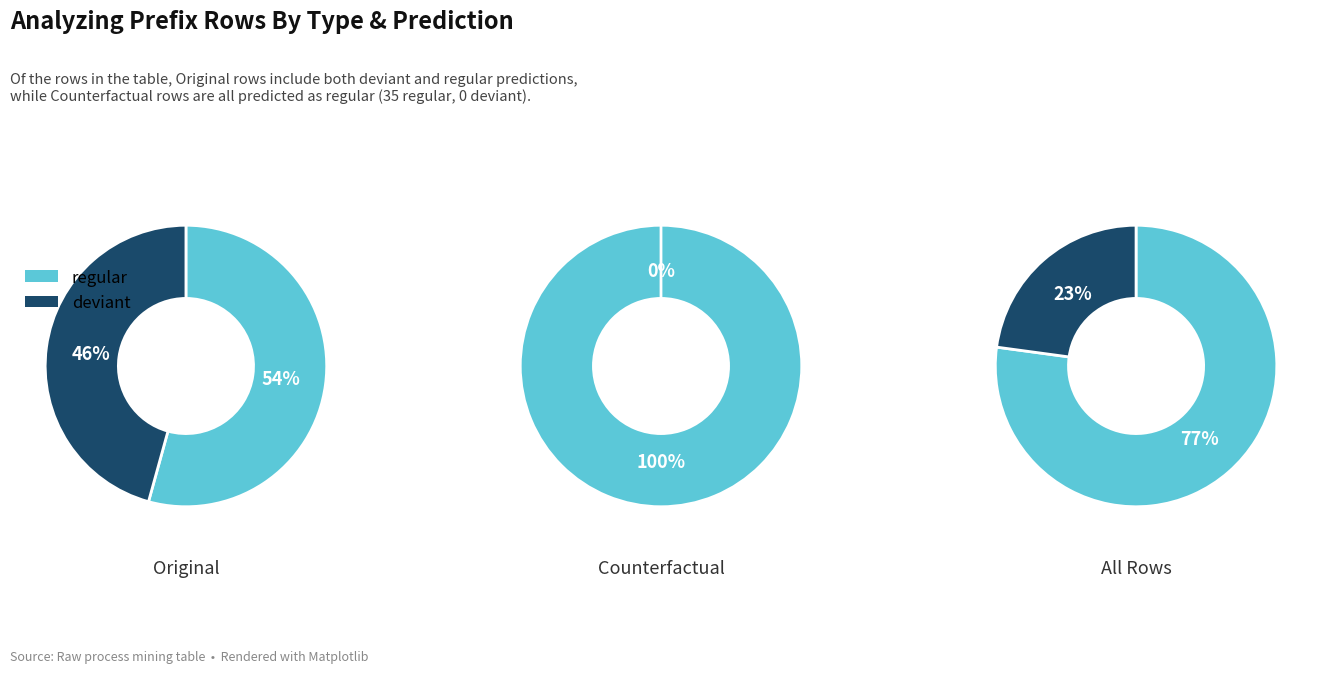

Does 0 represent more than half of the total?

No